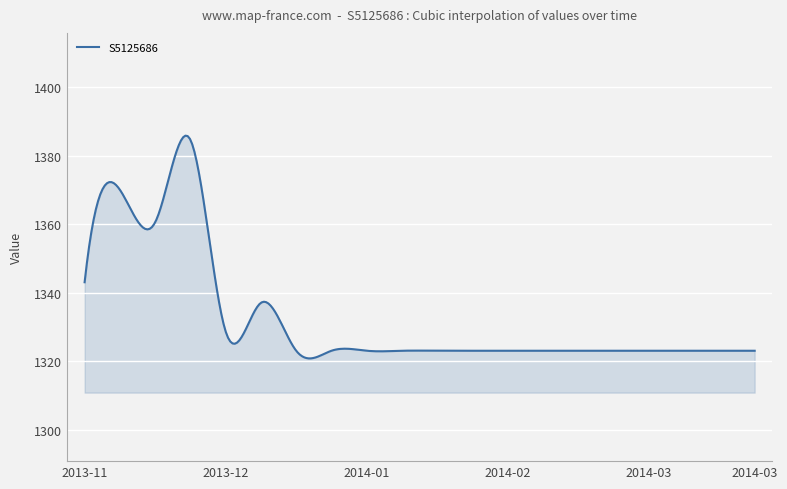

What is the smallest value displayed?

1320.8